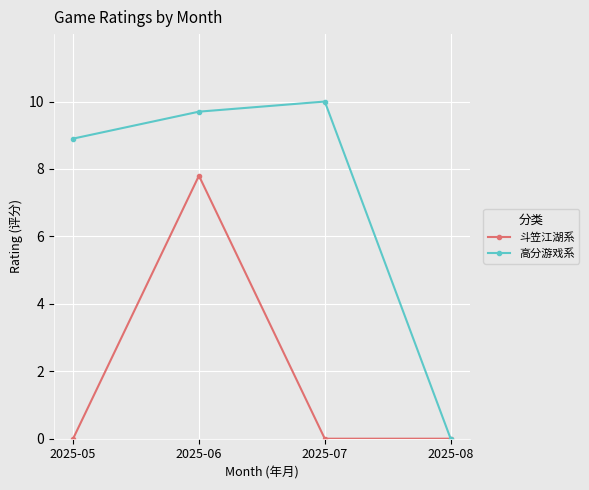

At which category does the chart reach its peak across all series?

2025-07